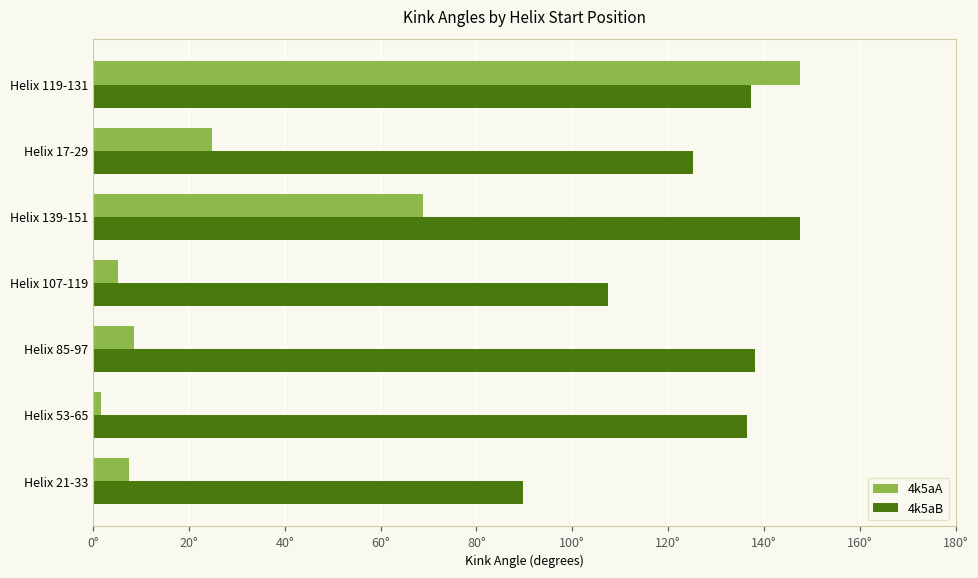

What are all the series names shown in the legend?

4k5aA, 4k5aB